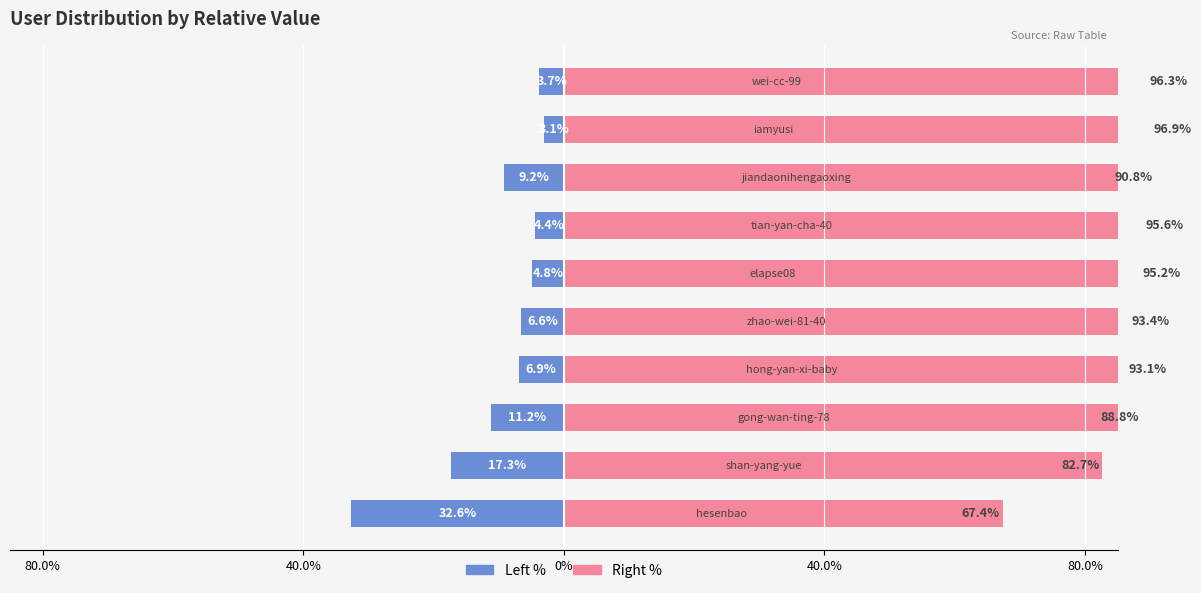

Which series has the widest spread of values?

col_1 (Right %)